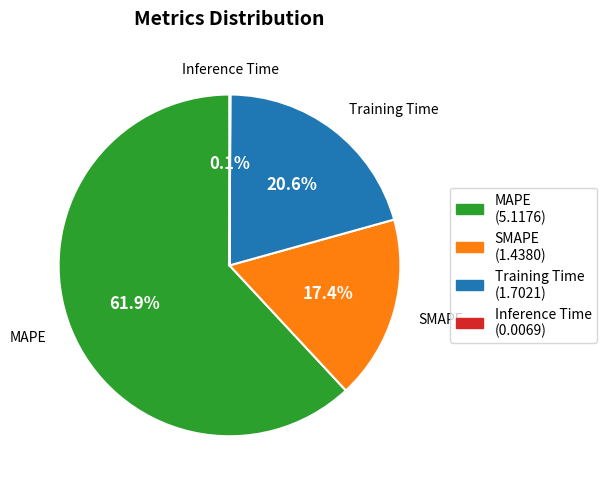

To the nearest percent, what is the average slice percentage?

25%